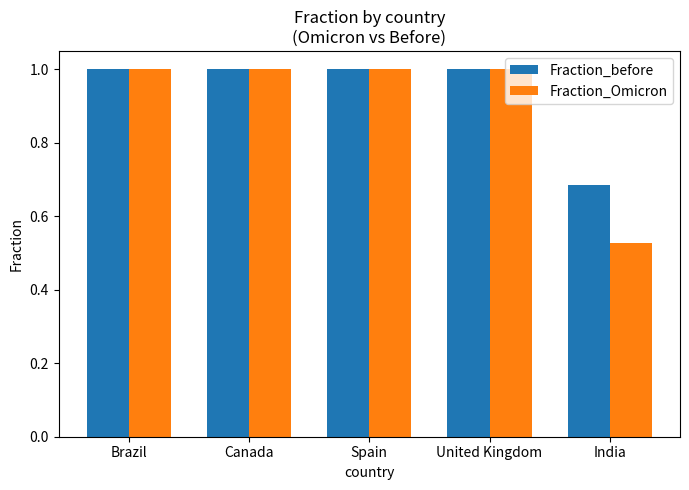

What is the sum of all Fraction_Omicron values?

4.5